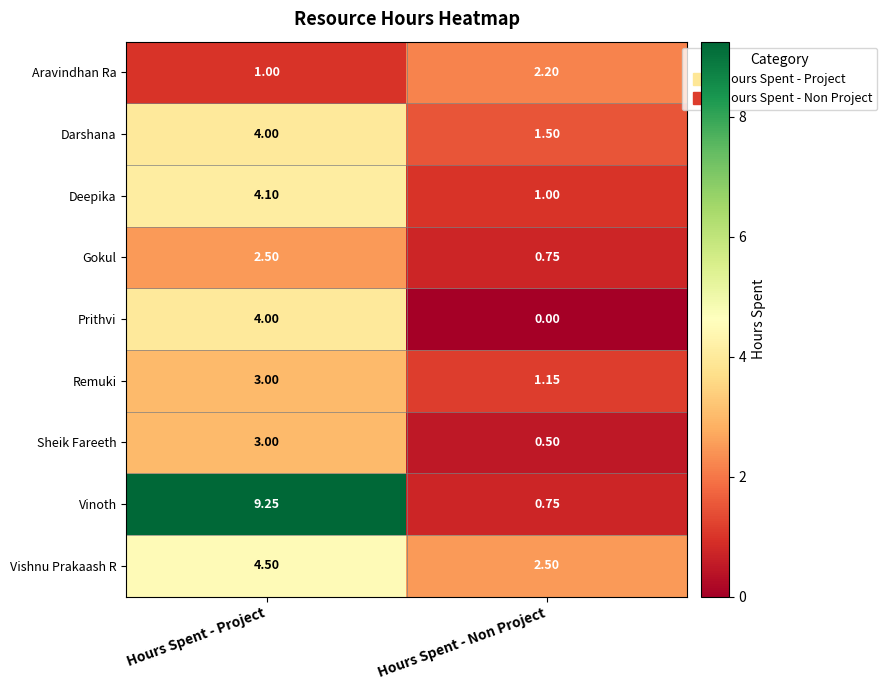

Which series has the largest range (max minus min)?

Vinoth